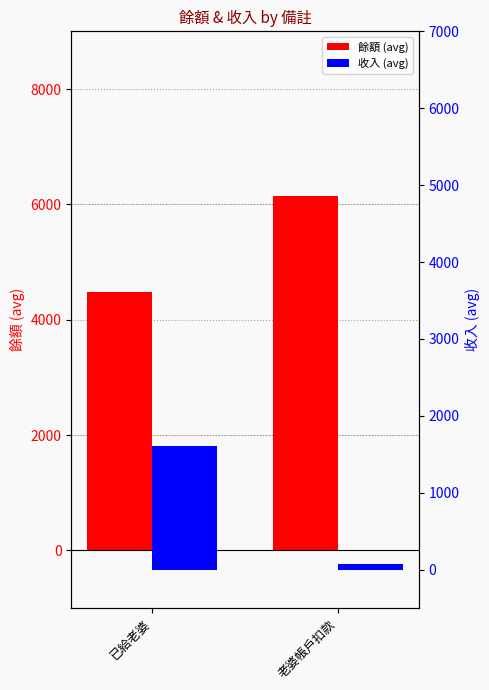

What is the difference between the maximum and minimum values in the 餘額 (avg) series?

1672.6